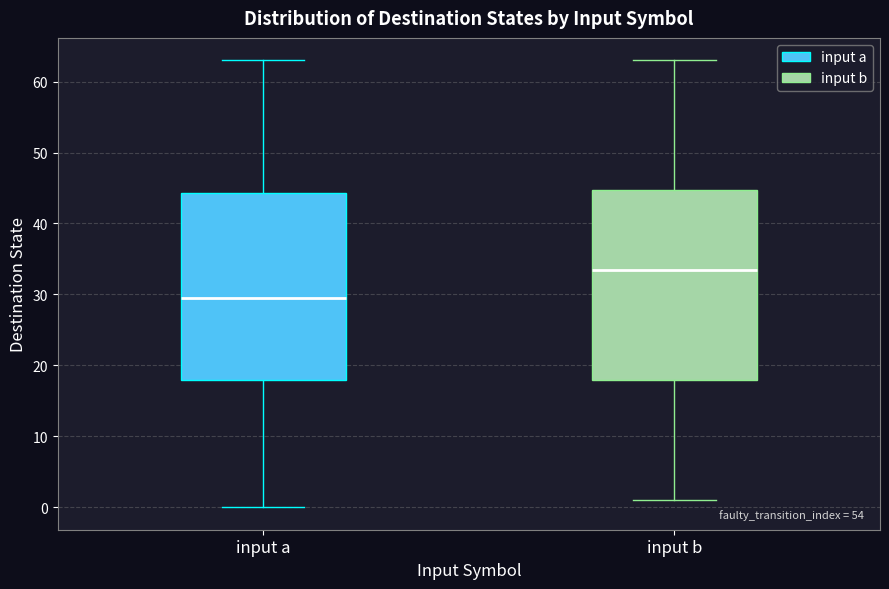

Reading left to right, read every box against the y-axis: the position of its median line, the range the box covers, and the ends of its whiskers. The values are not printed on the chart, so give them approximately, as read against the axis.

input a: median 30, box 18 to 44, whiskers 0 to 63
input b: median 34, box 18 to 45, whiskers 1 to 63